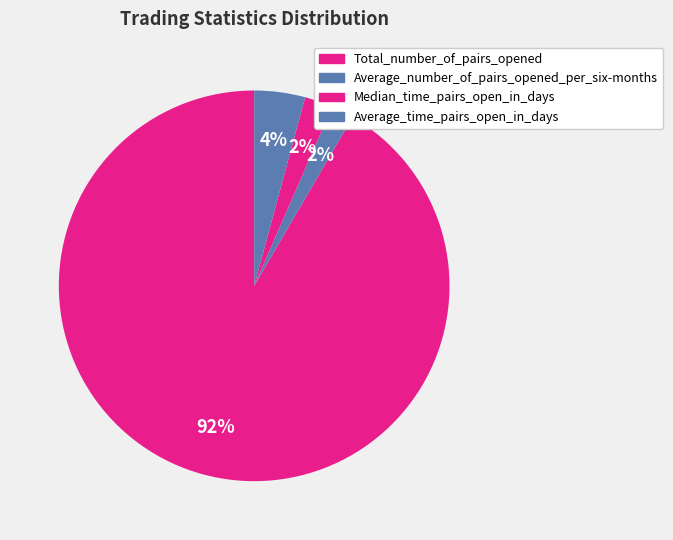

The Total_number_of_pairs_opened slice represents 92% of the pie. True or false?

True